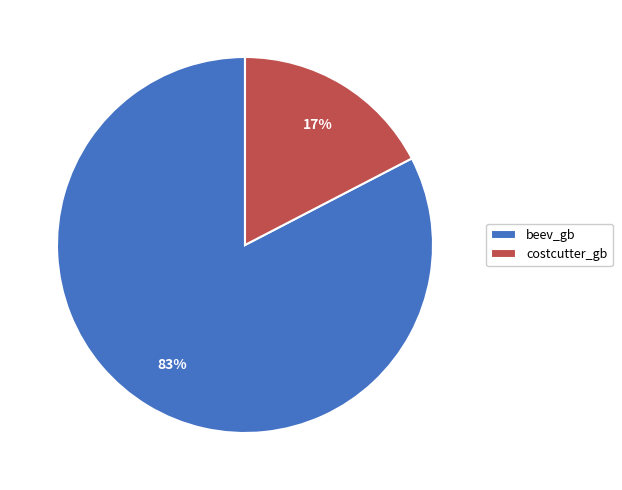

What is the largest slice in the pie chart?

beev_gb